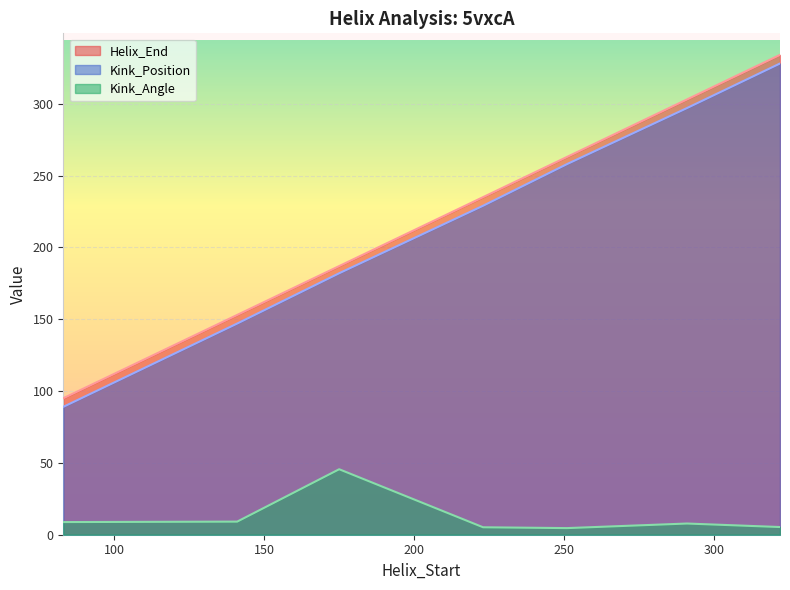

True or false: Kink_Position and Kink_Angle cross at least once.

False